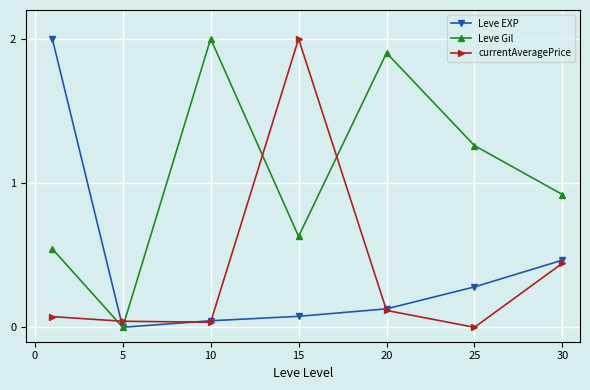

Which series has the largest total across all categories?

Leve Gil